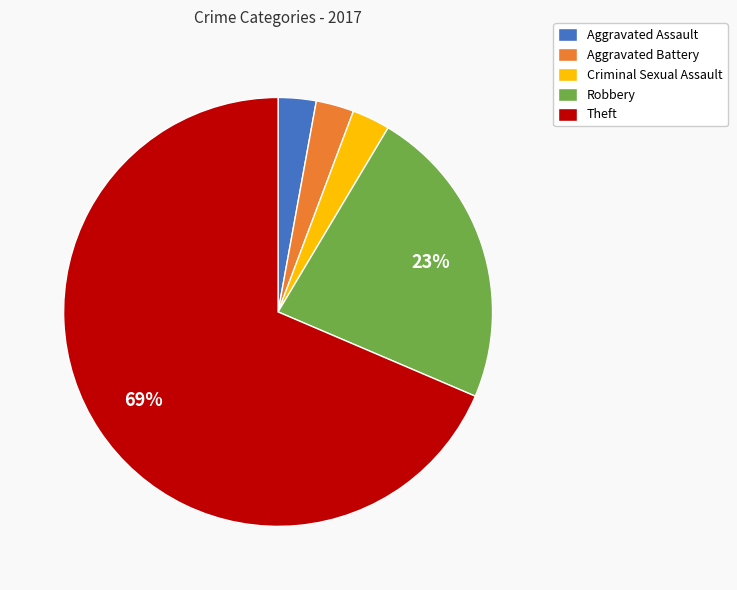

Does any single category account for the majority?

Yes